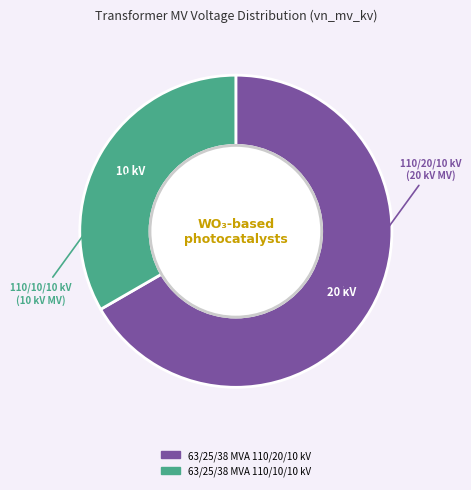

Is 63/25/38 MVA 110/20/10 kV the majority of the pie?

Yes